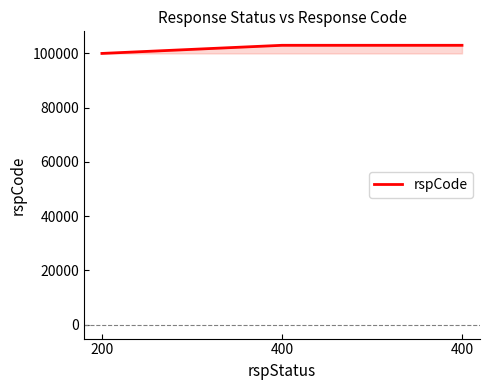

How many values are below 103000?

1